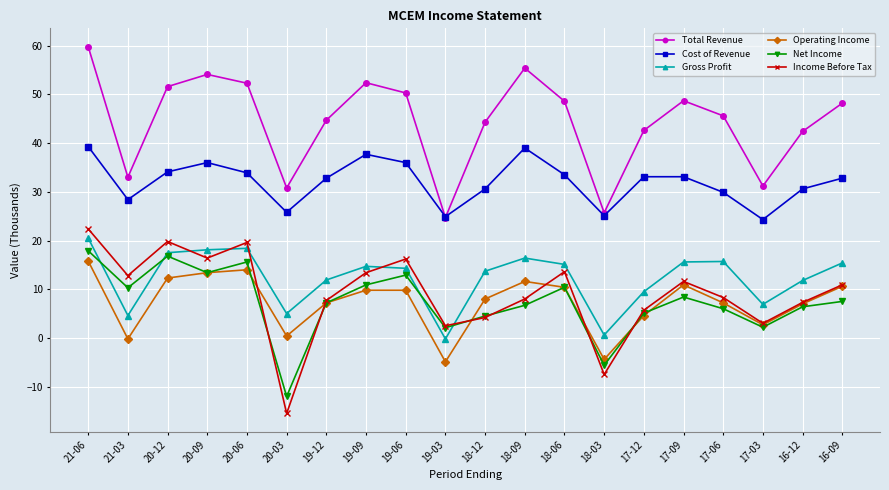

At which category is the sum across all series the highest?

21-06